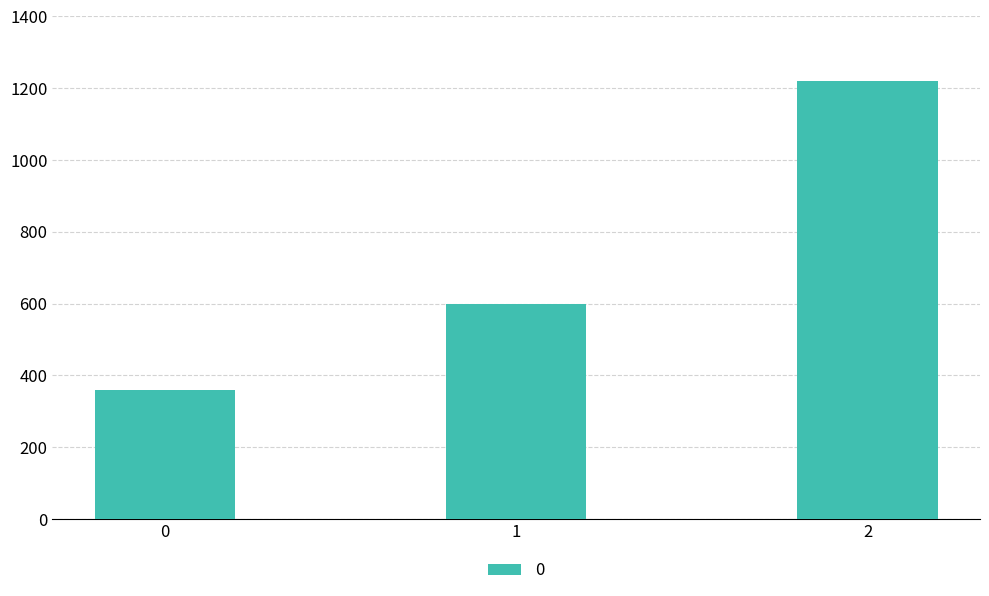

How many series are shown in this chart?

1